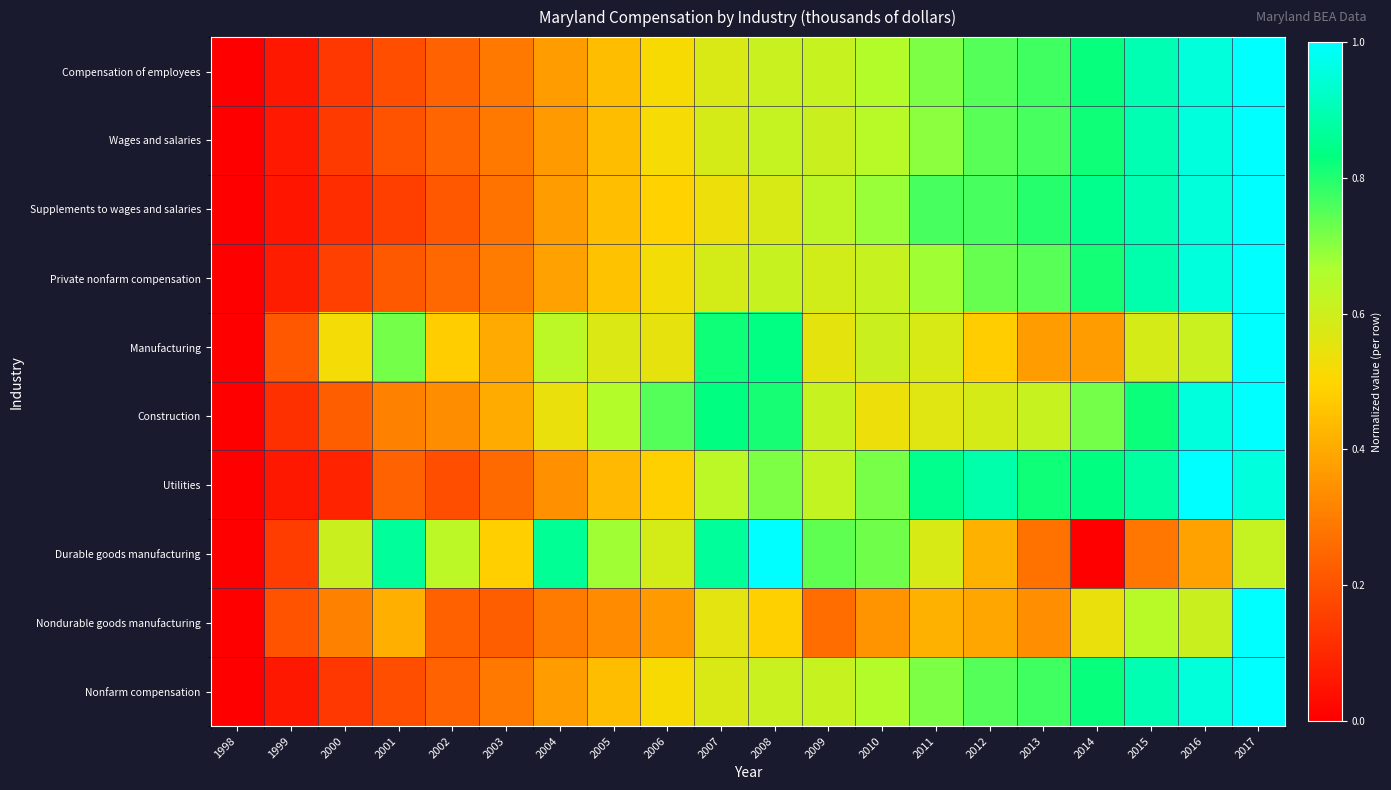

Reading left to right, list all the values displayed in this chart.

Compensation of employees: 1998=0.0	1999=0.1	2000=0.1	2001=0.2	2002=0.2	2003=0.3	2004=0.4	2005=0.4	2006=0.5	2007=0.6	2008=0.6	2009=0.6	2010=0.7	2011=0.7	2012=0.8	2013=0.8	2014=0.8	2015=0.9	2016=1.0	2017=1.0
Wages and salaries: 1998=0.0	1999=0.1	2000=0.1	2001=0.2	2002=0.2	2003=0.3	2004=0.4	2005=0.4	2006=0.5	2007=0.6	2008=0.6	2009=0.6	2010=0.6	2011=0.7	2012=0.7	2013=0.8	2014=0.8	2015=0.9	2016=1.0	2017=1.0
Supplements to wages and salaries: 1998=0.0	1999=0.1	2000=0.1	2001=0.2	2002=0.2	2003=0.3	2004=0.4	2005=0.4	2006=0.5	2007=0.5	2008=0.6	2009=0.6	2010=0.7	2011=0.8	2012=0.8	2013=0.8	2014=0.9	2015=0.9	2016=0.9	2017=1.0
Private nonfarm compensation: 1998=0.0	1999=0.1	2000=0.2	2001=0.2	2002=0.2	2003=0.3	2004=0.4	2005=0.5	2006=0.5	2007=0.6	2008=0.6	2009=0.6	2010=0.6	2011=0.7	2012=0.7	2013=0.7	2014=0.8	2015=0.9	2016=1.0	2017=1.0
Manufacturing: 1998=0.0	1999=0.2	2000=0.5	2001=0.7	2002=0.5	2003=0.4	2004=0.6	2005=0.6	2006=0.5	2007=0.8	2008=0.8	2009=0.6	2010=0.6	2011=0.6	2012=0.5	2013=0.4	2014=0.4	2015=0.6	2016=0.6	2017=1.0
Construction: 1998=0.0	1999=0.1	2000=0.2	2001=0.3	2002=0.3	2003=0.4	2004=0.5	2005=0.6	2006=0.8	2007=0.8	2008=0.8	2009=0.6	2010=0.5	2011=0.6	2012=0.6	2013=0.6	2014=0.7	2015=0.8	2016=1.0	2017=1.0
Utilities: 1998=0.0	1999=0.1	2000=0.1	2001=0.2	2002=0.2	2003=0.3	2004=0.3	2005=0.4	2006=0.5	2007=0.6	2008=0.7	2009=0.6	2010=0.7	2011=0.9	2012=0.9	2013=0.8	2014=0.8	2015=0.9	2016=1.0	2017=1.0
Durable goods manufacturing: 1998=0.0	1999=0.2	2000=0.6	2001=0.9	2002=0.6	2003=0.5	2004=0.9	2005=0.7	2006=0.6	2007=0.9	2008=1.0	2009=0.7	2010=0.7	2011=0.6	2012=0.4	2013=0.3	2014=0.0	2015=0.3	2016=0.4	2017=0.6
Nondurable goods manufacturing: 1998=0.0	1999=0.2	2000=0.3	2001=0.4	2002=0.2	2003=0.2	2004=0.3	2005=0.3	2006=0.4	2007=0.6	2008=0.5	2009=0.3	2010=0.4	2011=0.4	2012=0.4	2013=0.3	2014=0.5	2015=0.6	2016=0.6	2017=1.0
Nonfarm compensation: 1998=0.0	1999=0.1	2000=0.1	2001=0.2	2002=0.2	2003=0.3	2004=0.4	2005=0.4	2006=0.5	2007=0.6	2008=0.6	2009=0.6	2010=0.7	2011=0.7	2012=0.8	2013=0.8	2014=0.8	2015=0.9	2016=1.0	2017=1.0